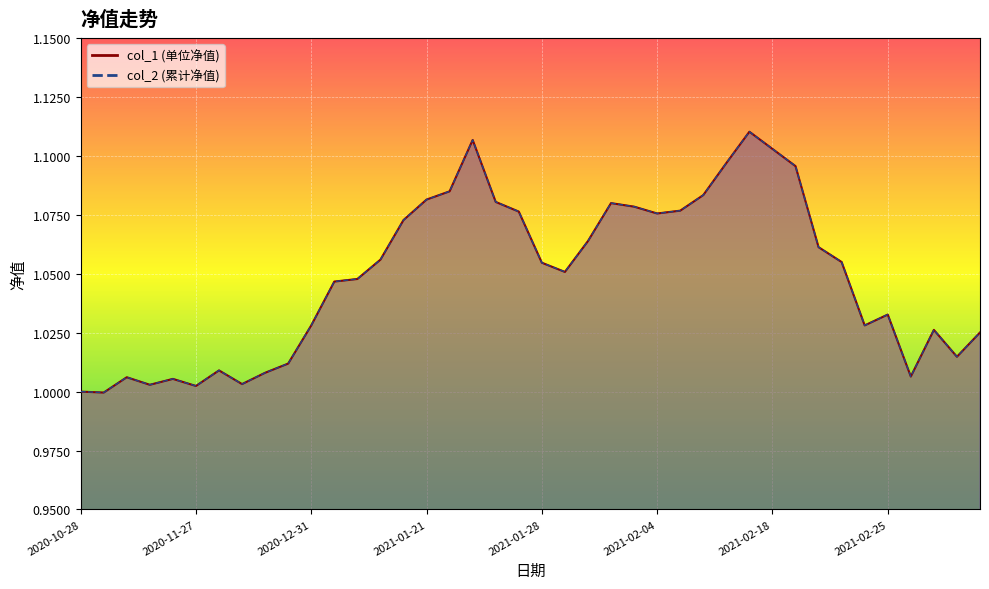

What is the value of the col_2 point at the 19th from the left?

1.1